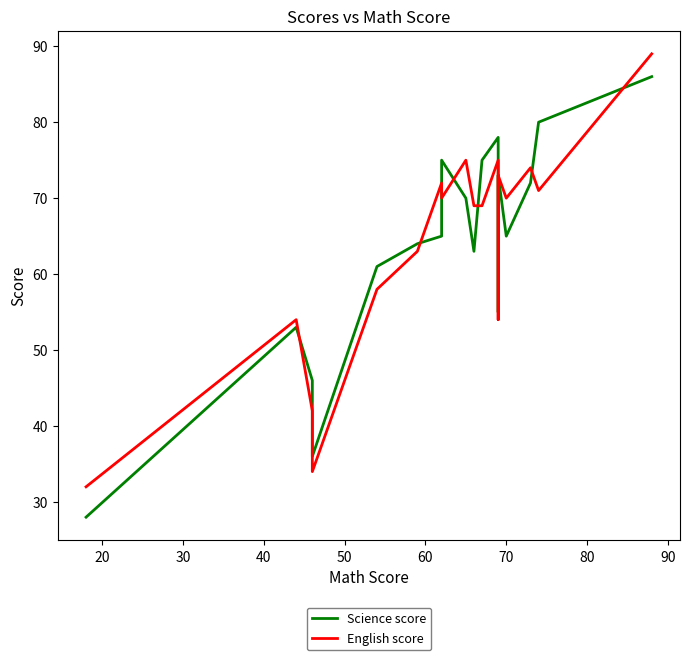

True or false: Science score has more than 0 points higher than both neighbors.

True